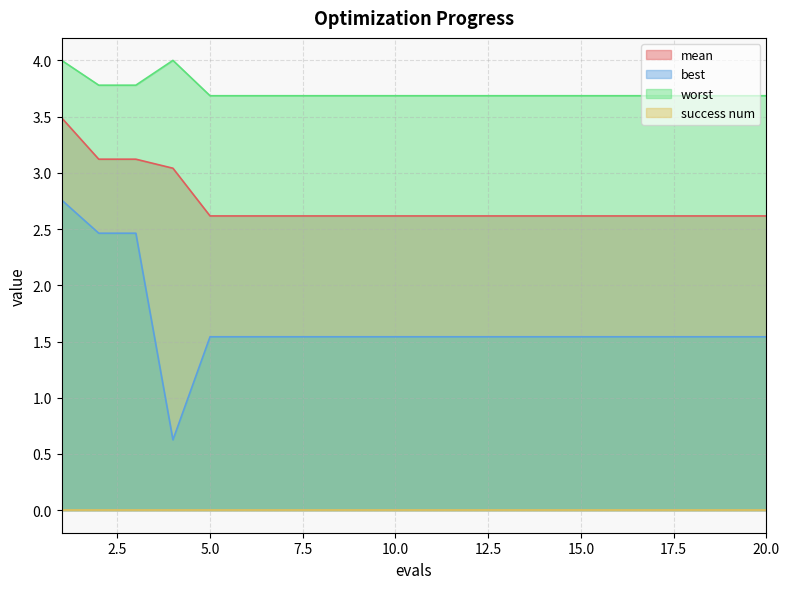

Which series has the widest spread of values?

best